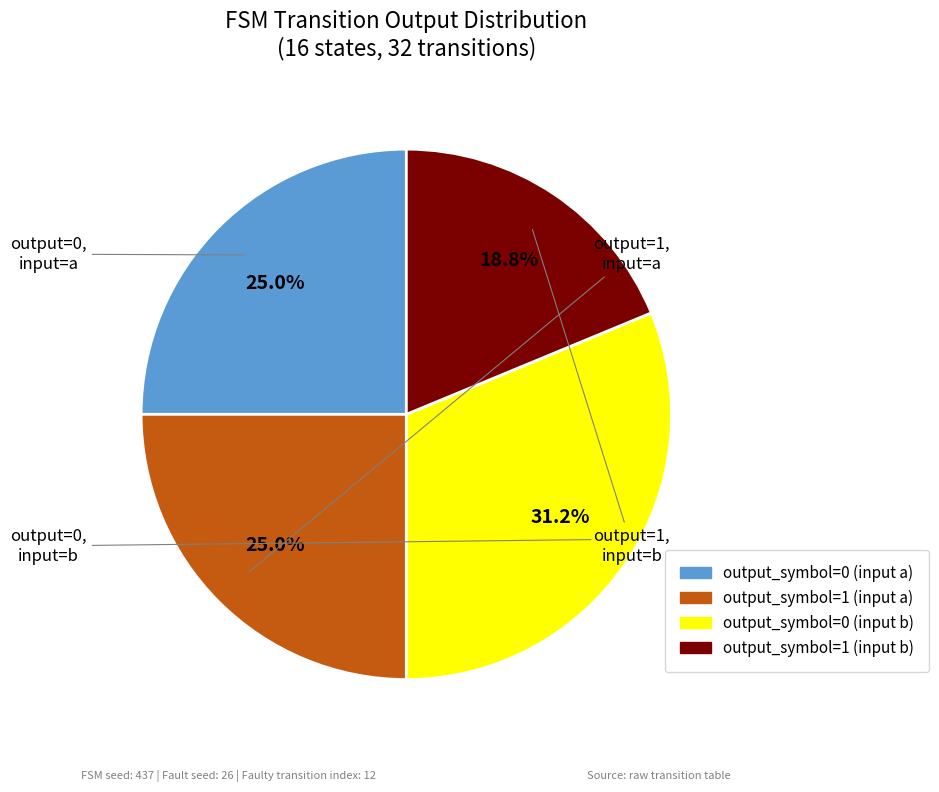

What is the smallest slice in the pie chart?

output_symbol=1 (input b)